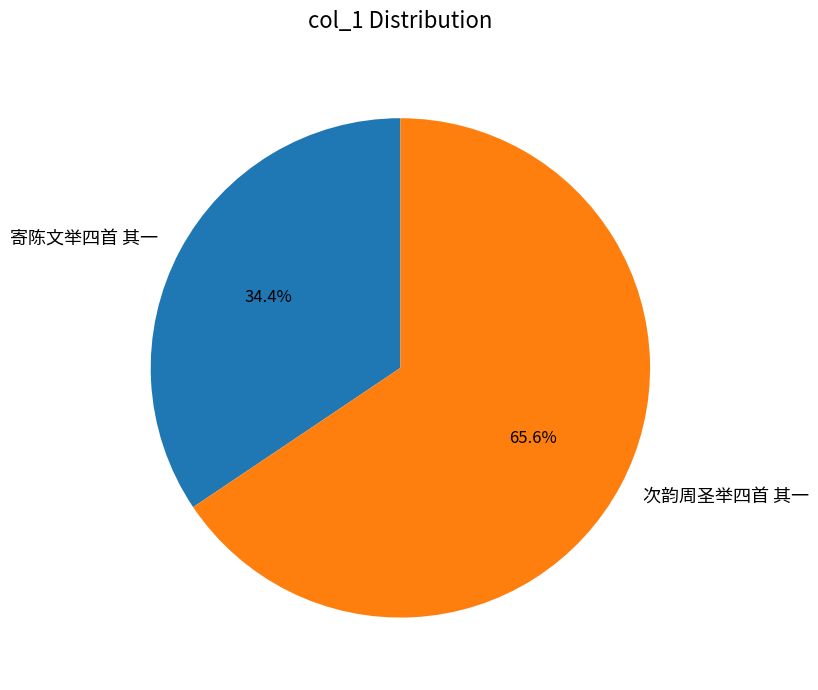

Count the number of slices in the pie.

2